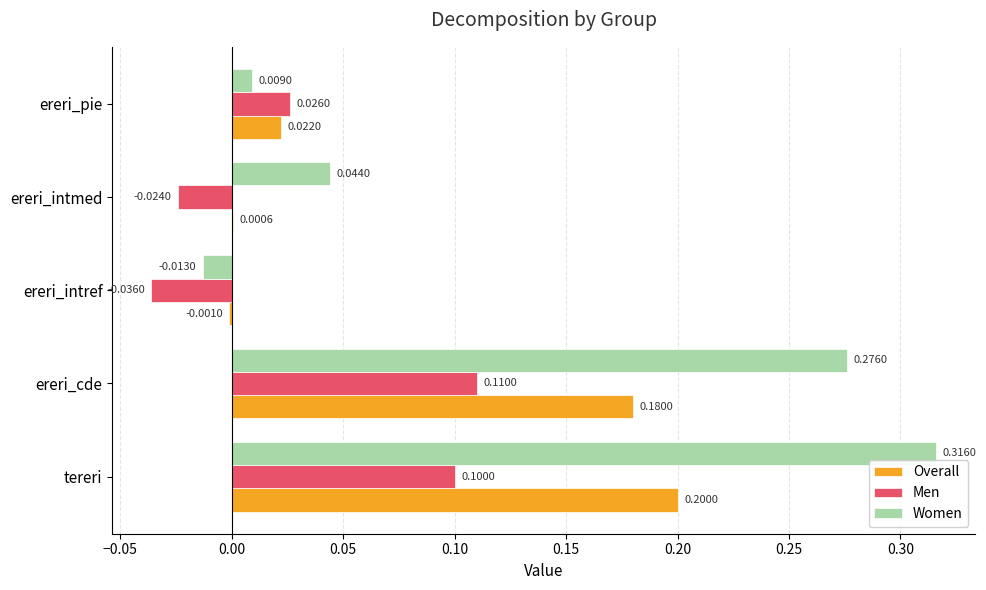

Between tereri and ereri_cde, which series saw the biggest shift?

Women